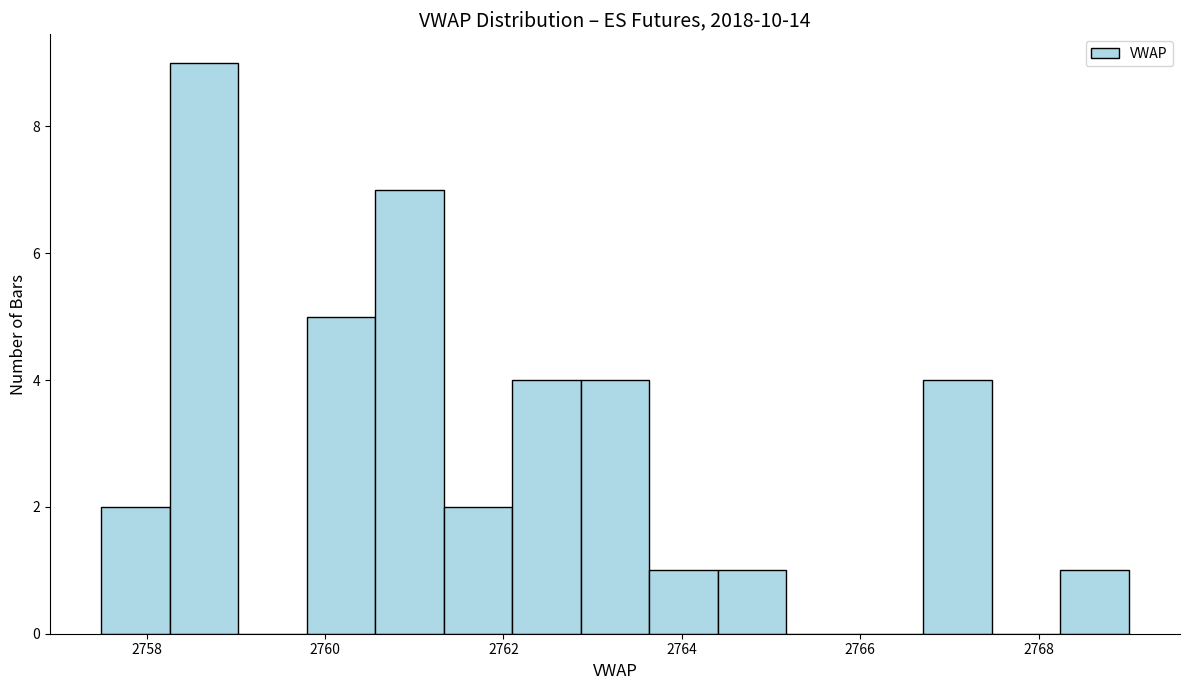

Read against the x-axis, roughly where is the centre of the tallest bar?

2758.6